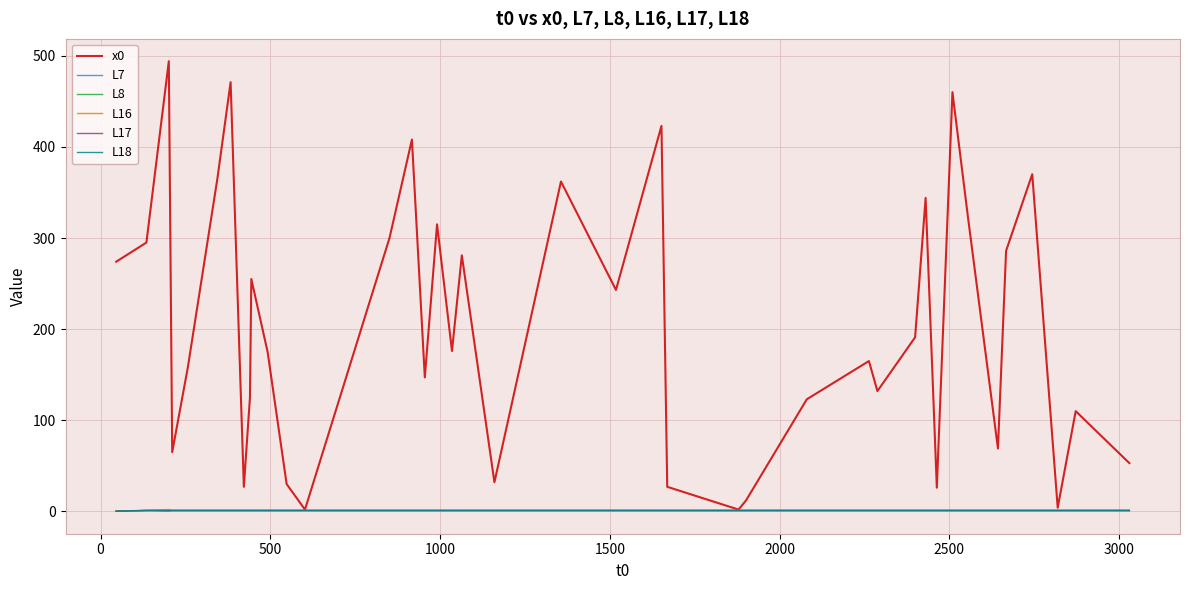

Which series has the largest range (max minus min)?

x0